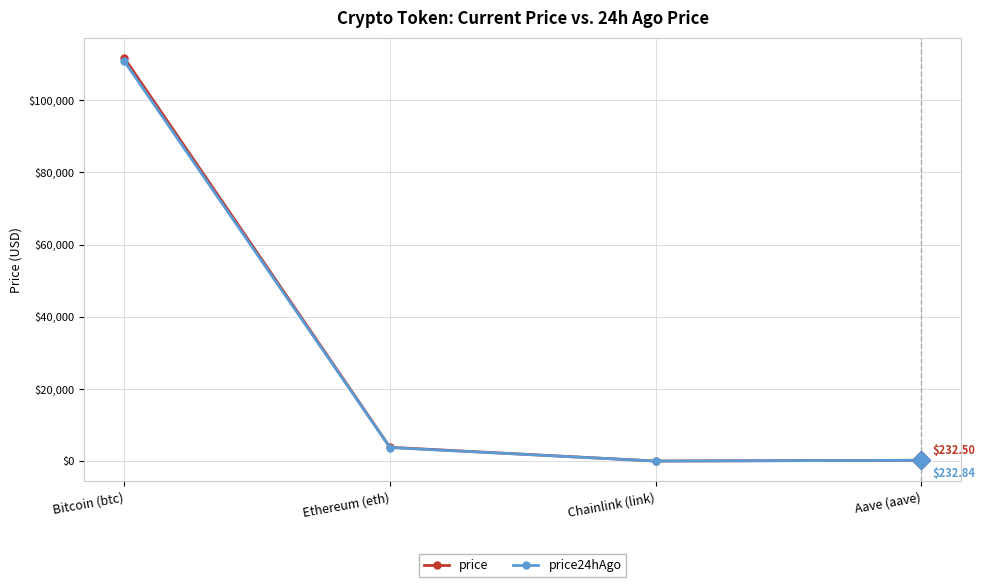

Count the number of data series in this chart.

2